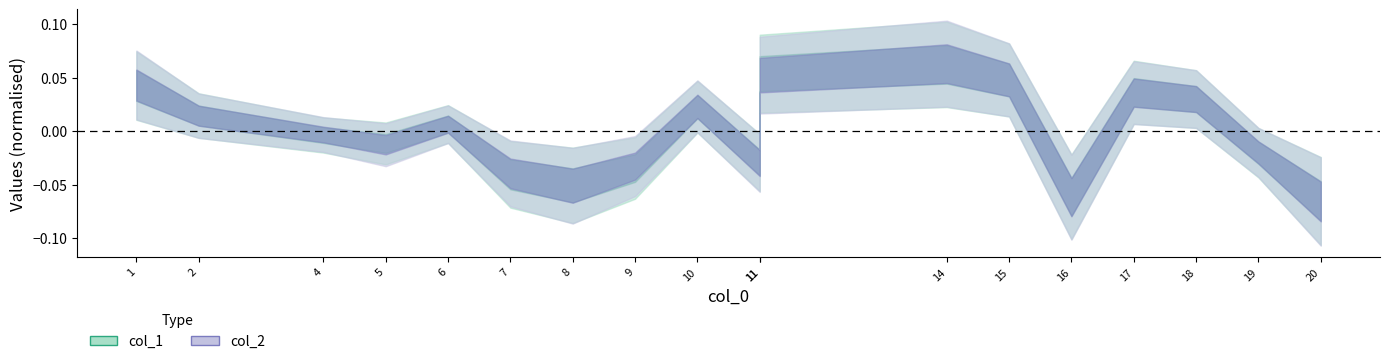

At 6, list the series in order from largest to smallest.

col_2, col_1